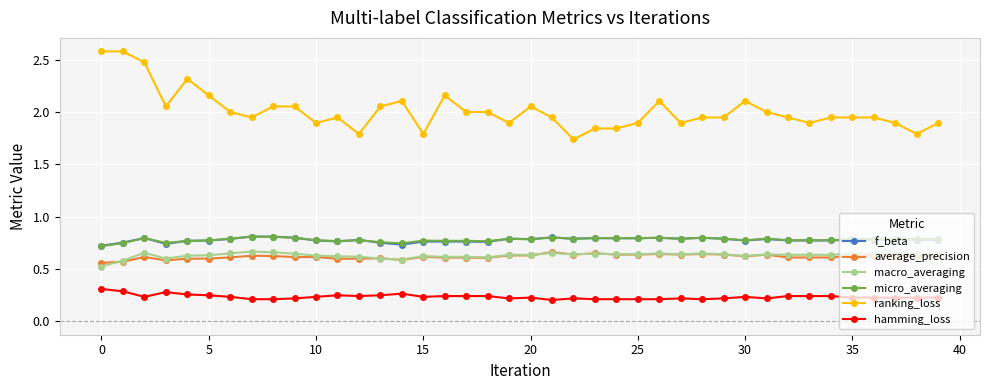

Which series has the widest spread of values?

ranking_loss